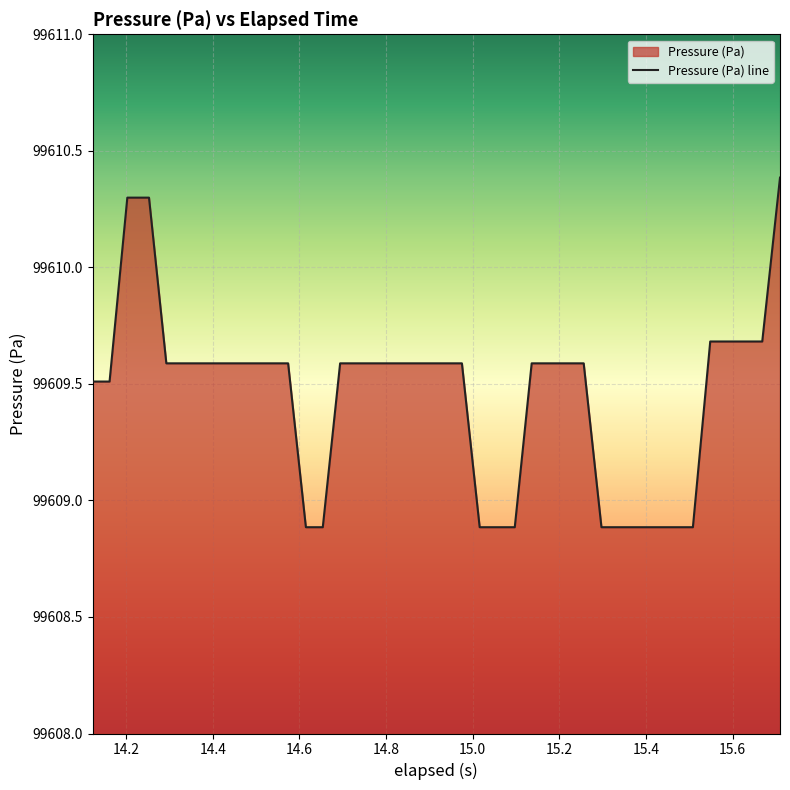

What is the difference between the maximum and minimum values?

1.5